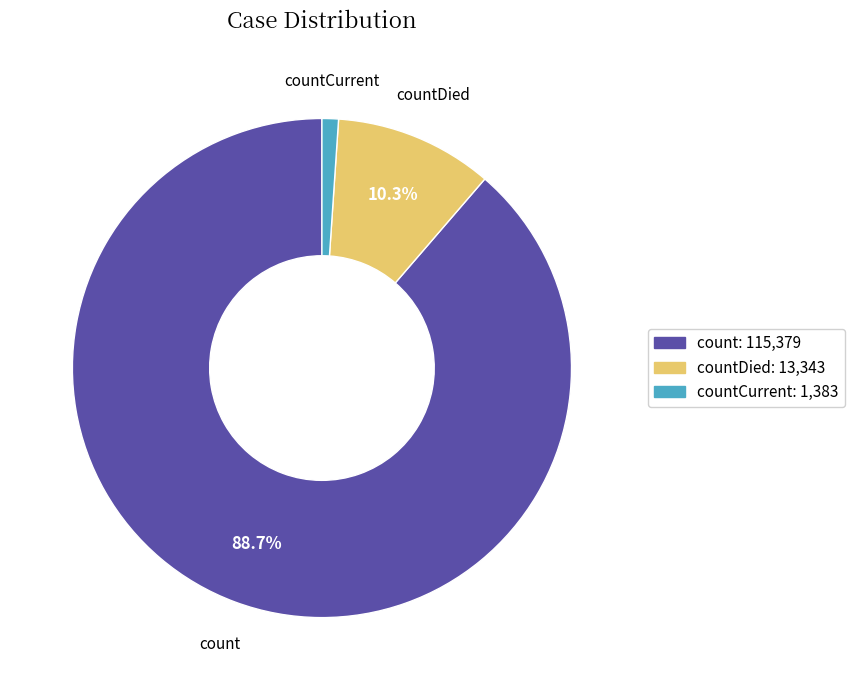

Is there any slice that represents more than half of the pie?

Yes